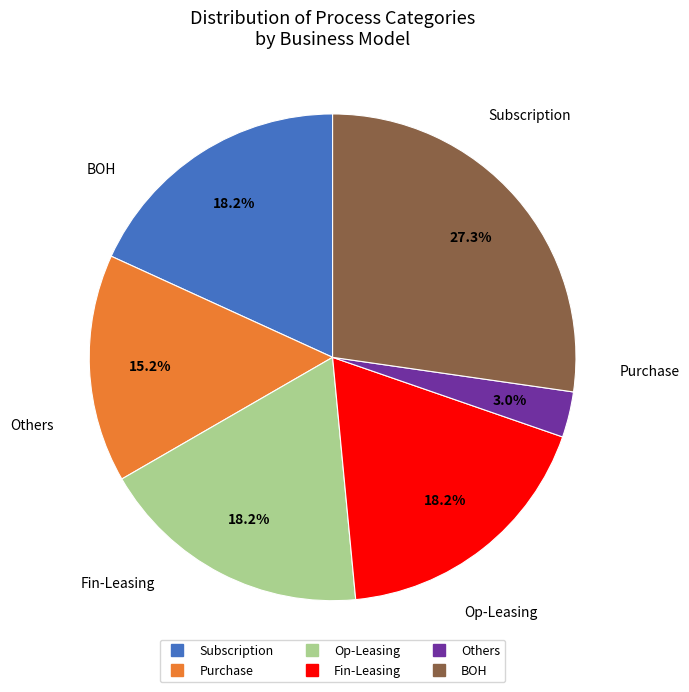

How many segments does this pie chart have?

6